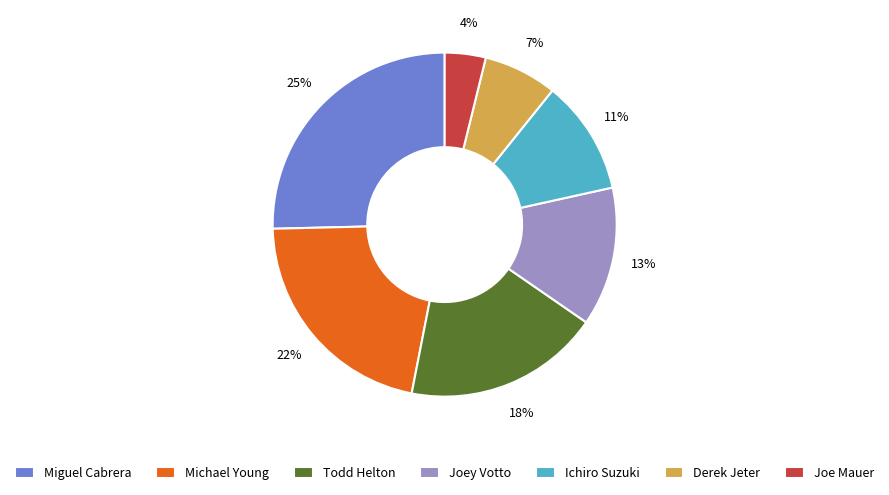

Which slice is the smallest?

Joe Mauer